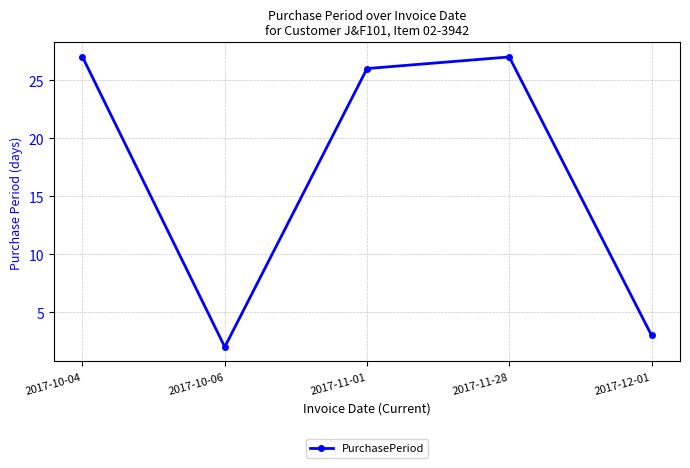

What is the average value?

17